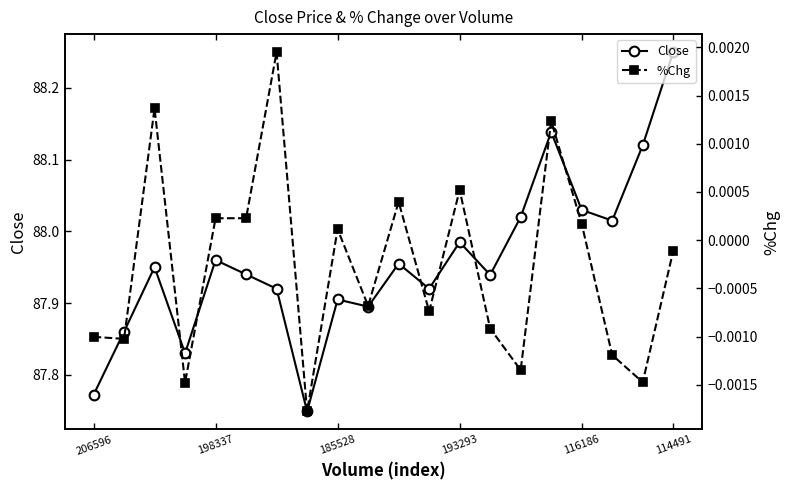

True or false: %Chg and Close cross at least once.

False